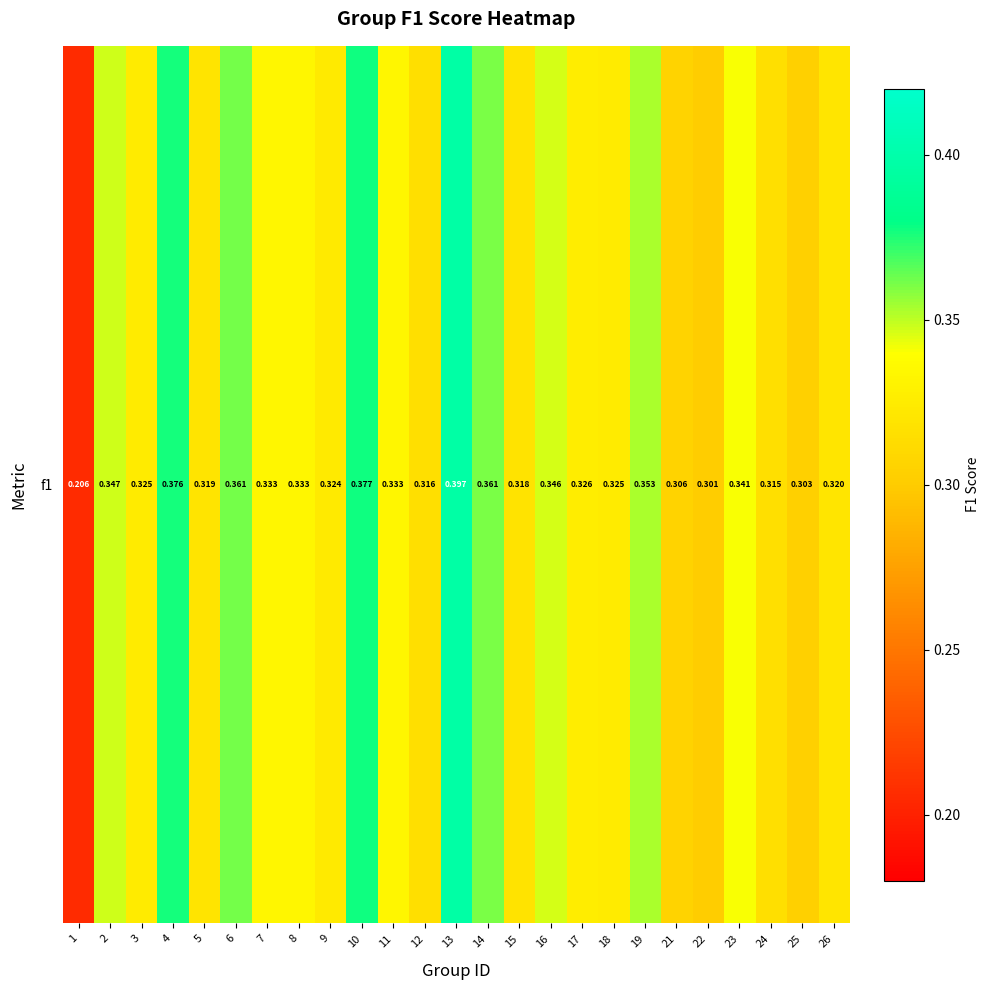

List the labels in order of value, largest first.

13, 10, 4, 6, 14, 19, 2, 16, 23, 7, 8, 11, 17, 3, 18, 9, 26, 5, 15, 12, 24, 21, 25, 22, 1